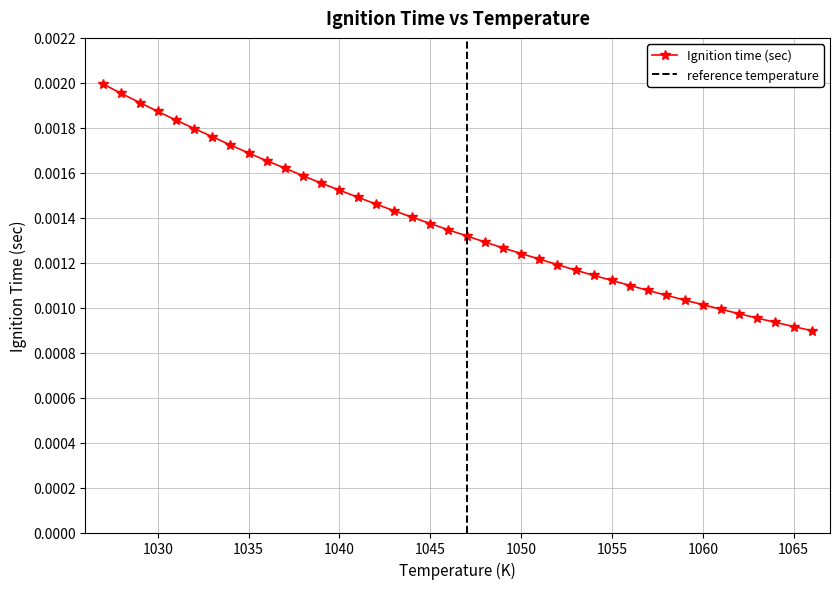

The value at 1035 is 0.0. True or false?

False